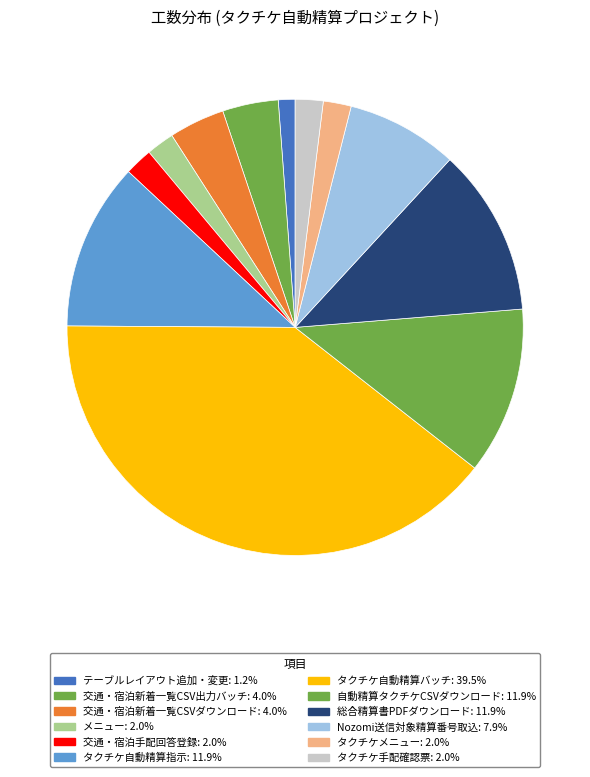

To the nearest percent, what percentage of the pie is タクチケメニュー?

2%